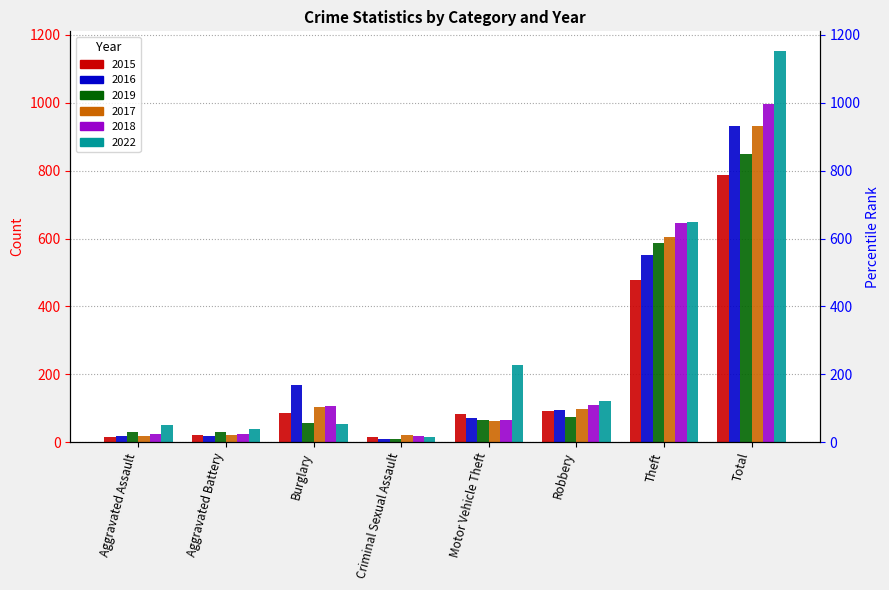

What is the sum of all 2022 values?

2305